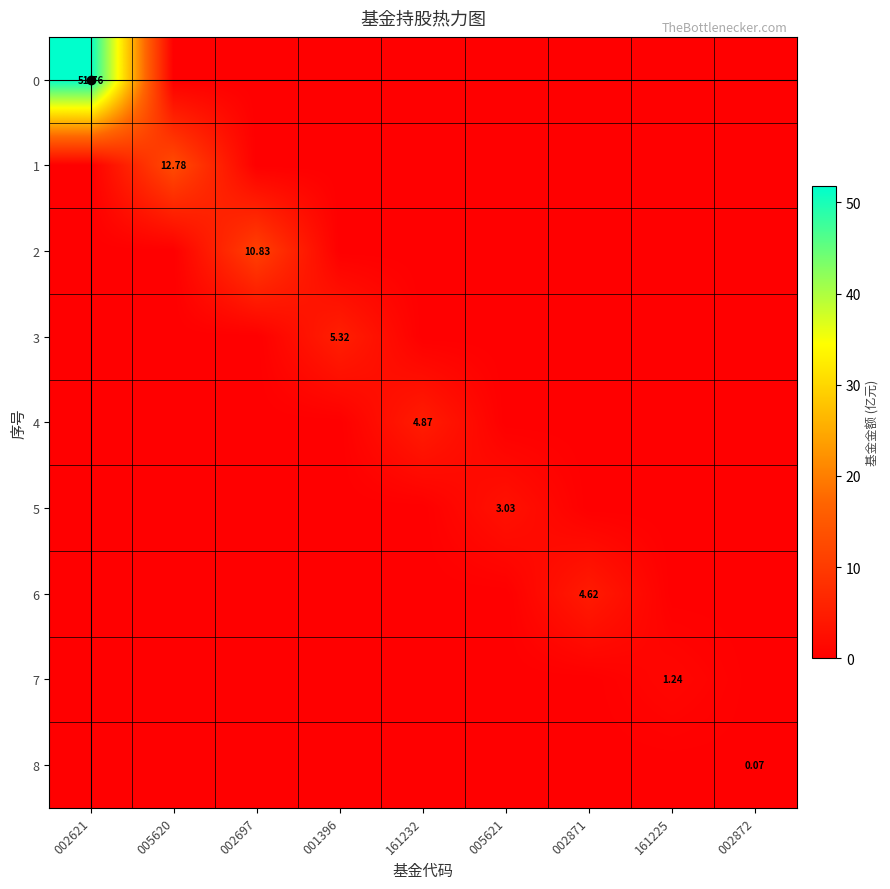

Which series changed the most between 161232 and 002872?

4